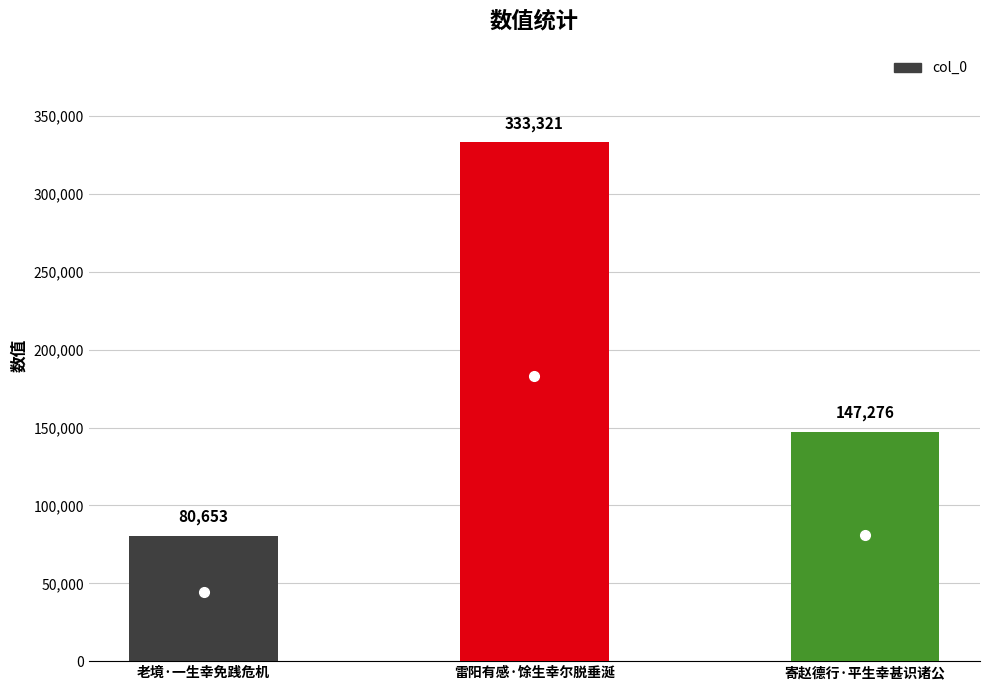

What is the label of the 2nd bar from the right?

雷阳有感·馀生幸尔脱垂涎